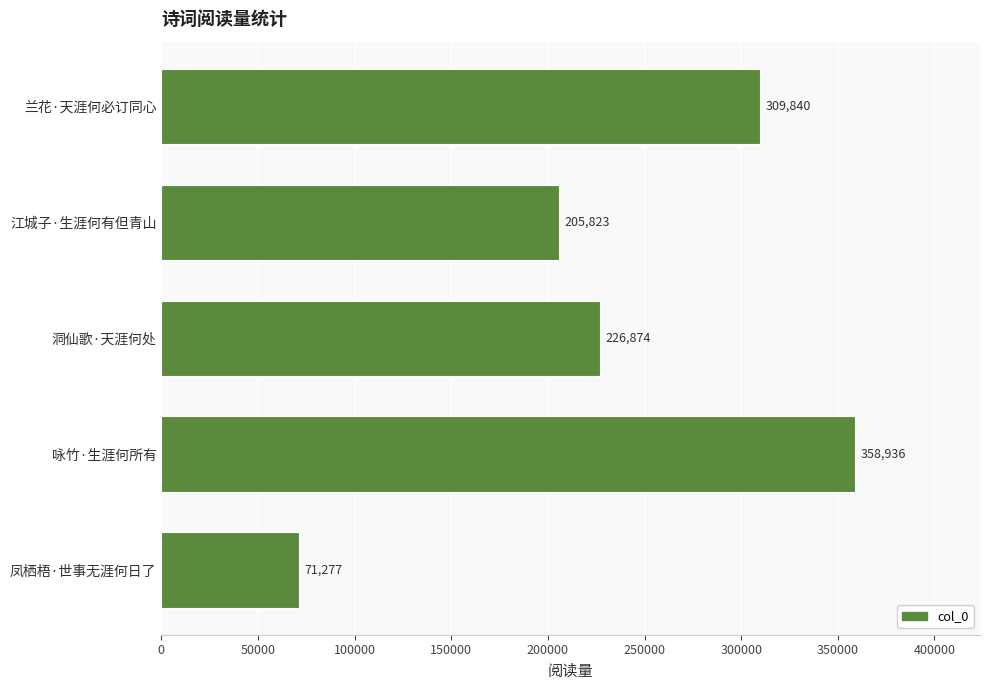

List the labels in order of value, largest first.

咏竹·生涯何所有, 兰花·天涯何必订同心, 洞仙歌·天涯何处, 江城子·生涯何有但青山, 凤栖梧·世事无涯何日了